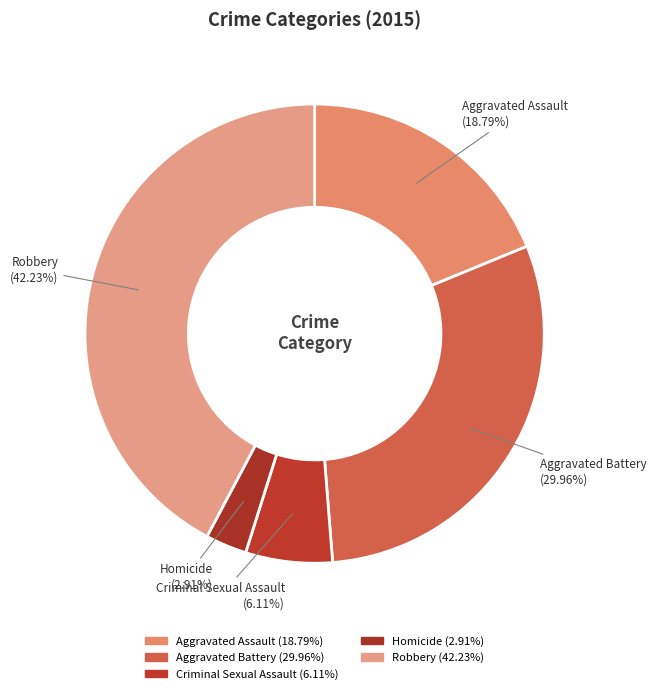

Is it true that Aggravated Assault is 32% of the pie?

False